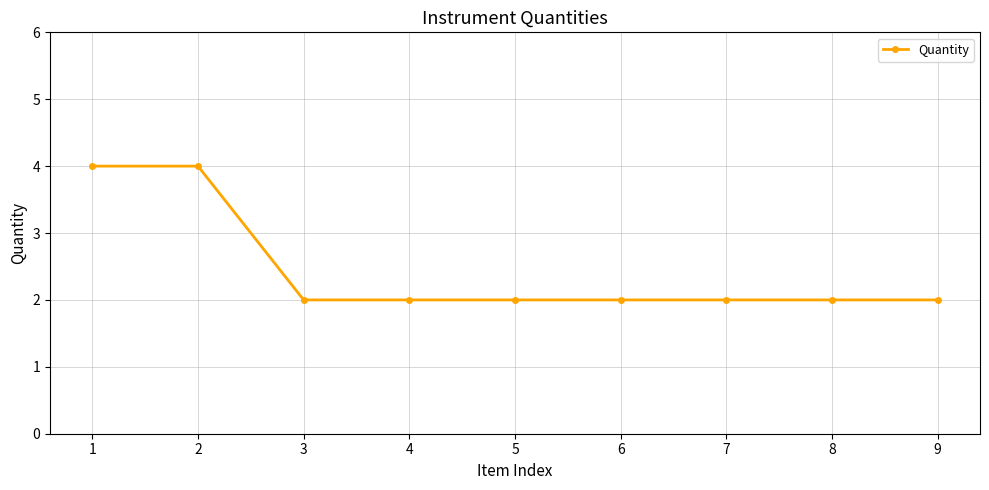

Does the chart have visible grid lines?

Yes